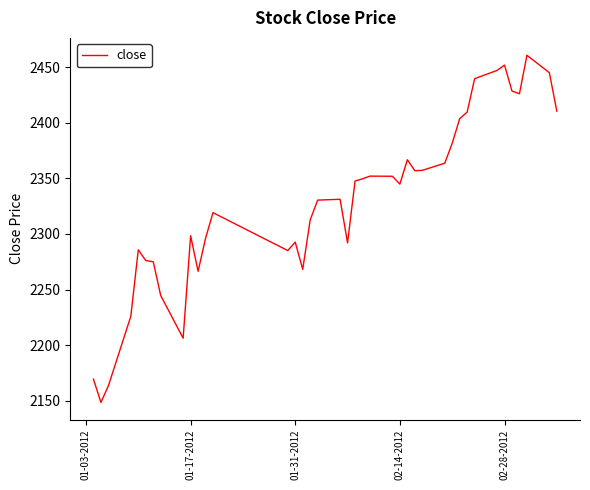

What is the difference between the maximum and minimum values?

312.2